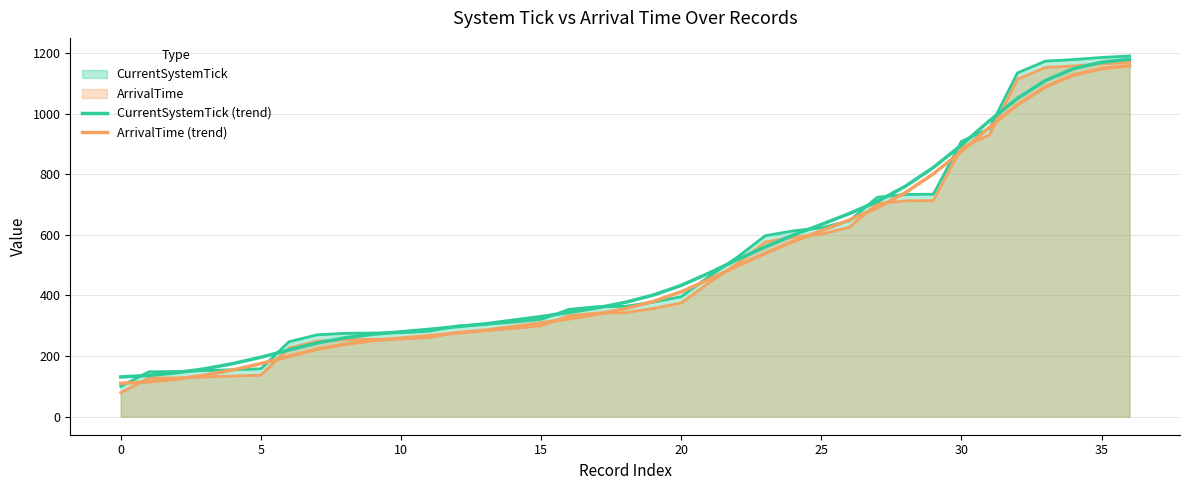

At 10, list the series in order from largest to smallest.

CurrentSystemTick (trend), ArrivalTime (trend)